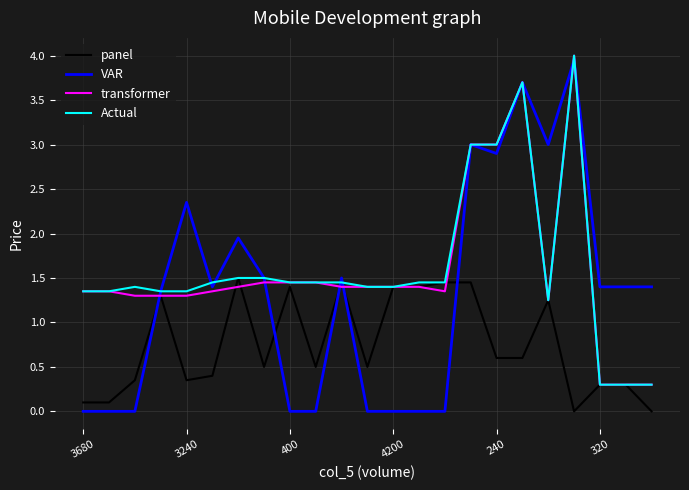

Which series has the largest range (max minus min)?

VAR